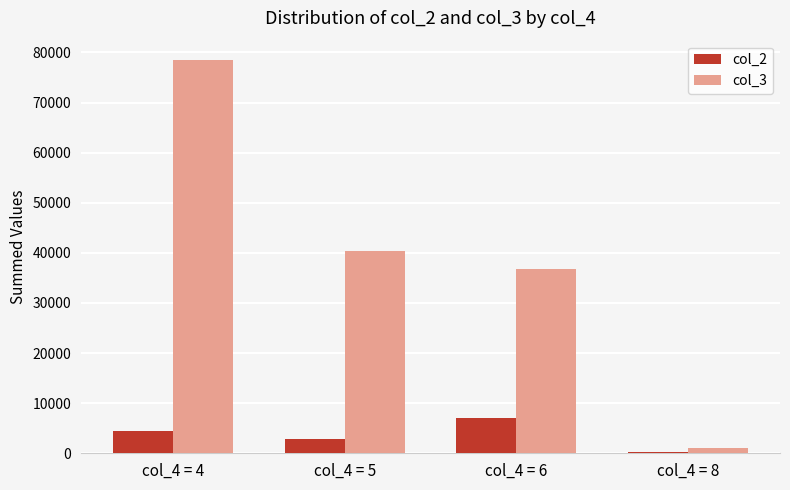

How many categories are shown in the chart?

4